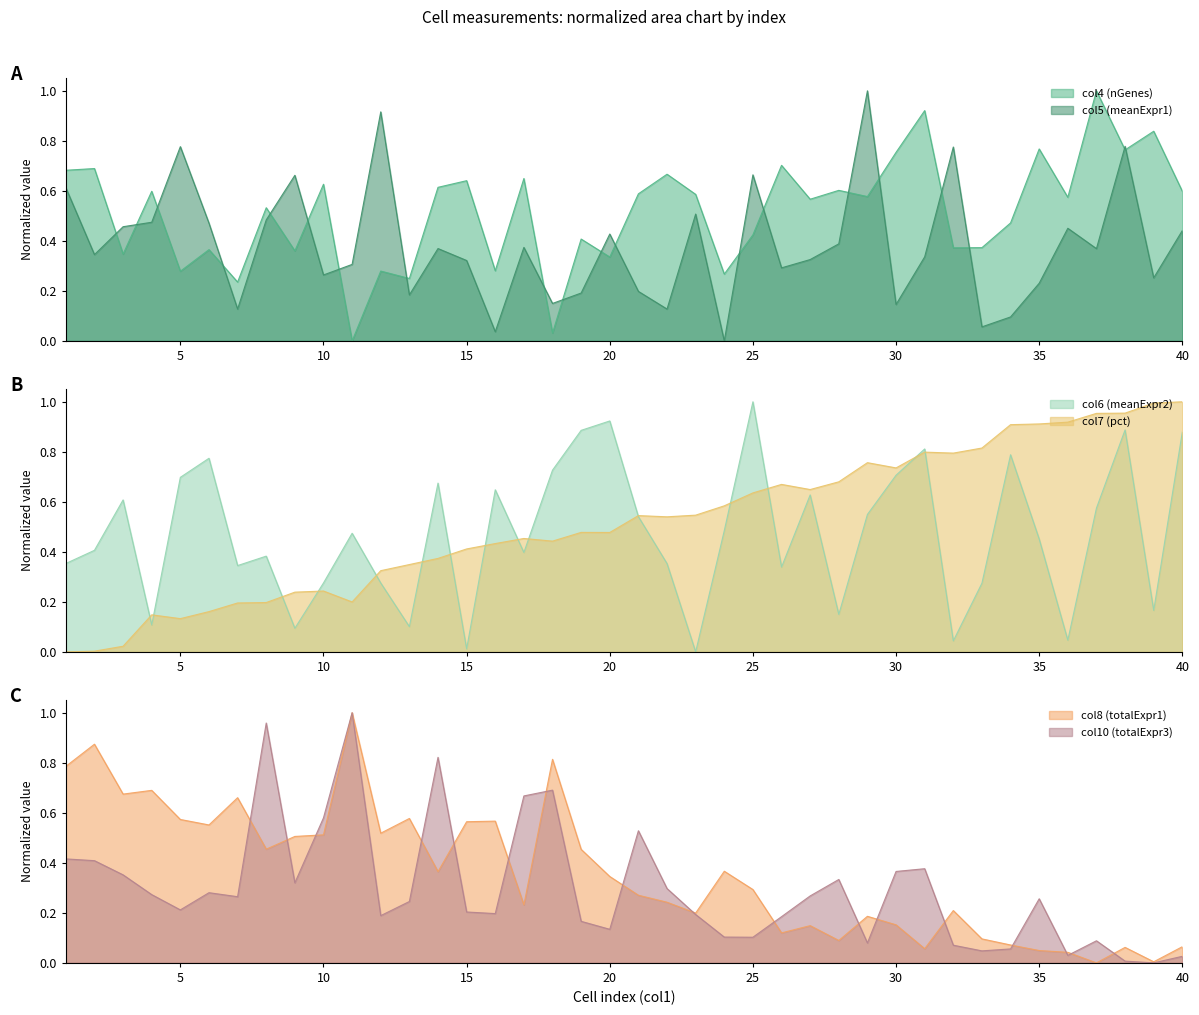

How many interior local peaks does the col8 series have?

12